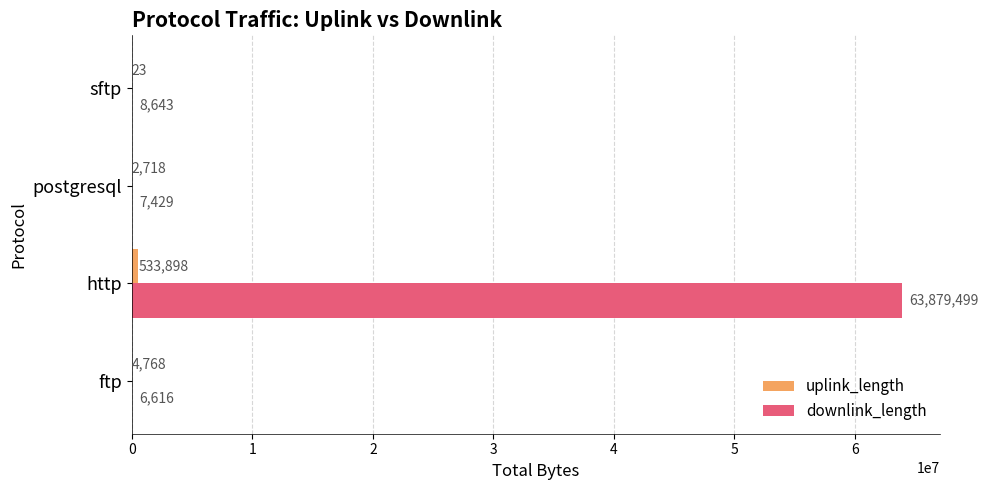

Which series has the largest total across all categories?

downlink_length